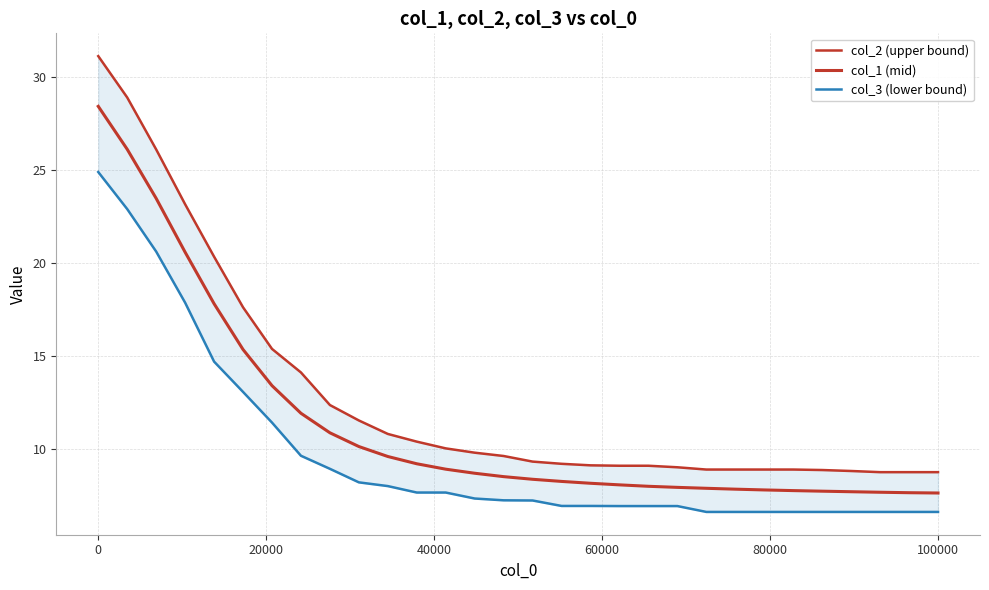

How many distinct data groups are displayed?

3